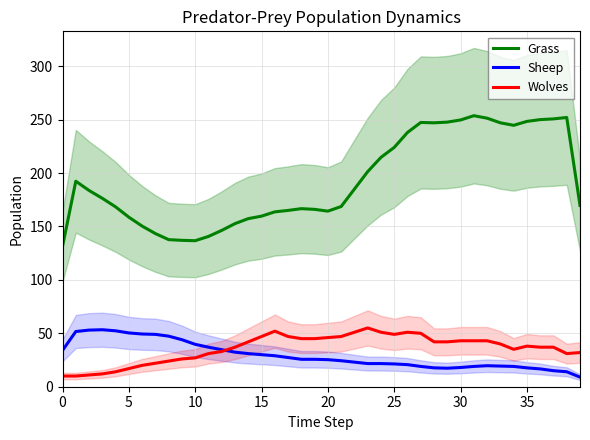

How many interior local peaks does the Wolves series have?

4